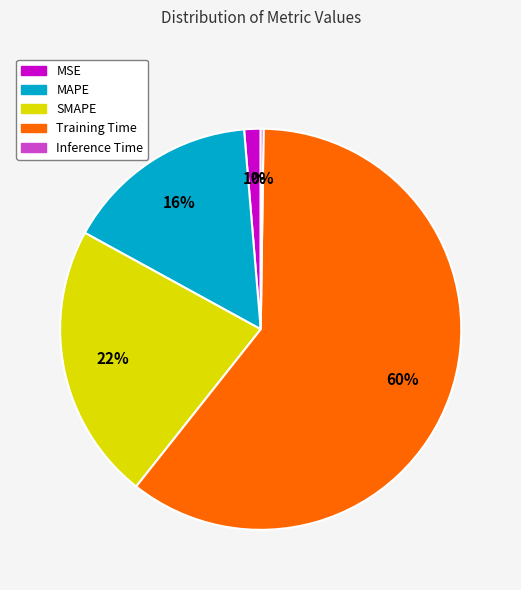

Which slice represents more than half of the pie?

Training Time